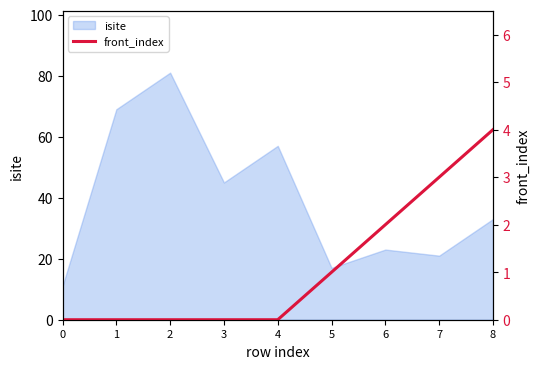

Where is the data nearest to the value 2?

6